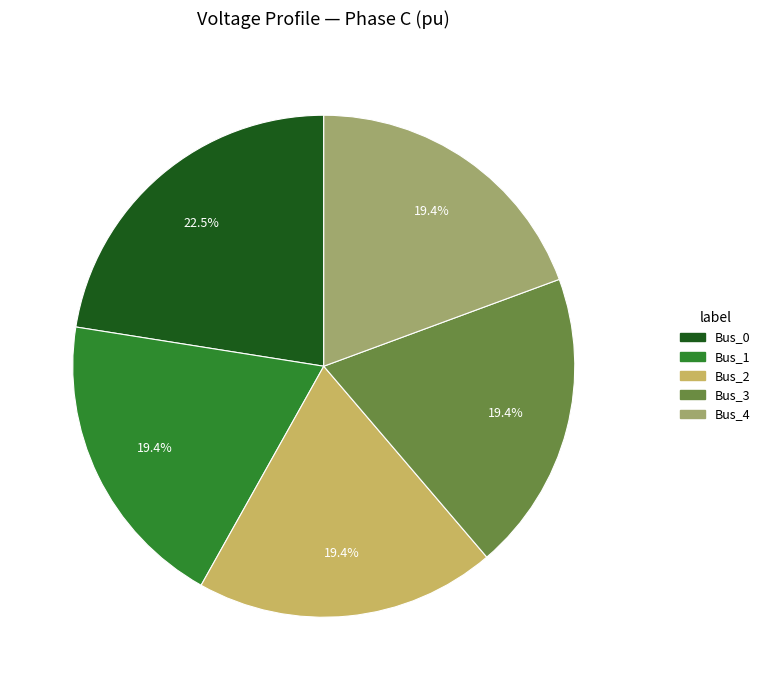

What is the largest slice in the pie chart?

Bus_0